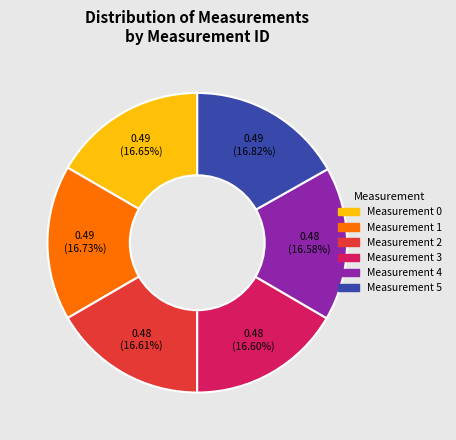

Combined, do Measurement 2 and Measurement 4 account for over 50%?

No